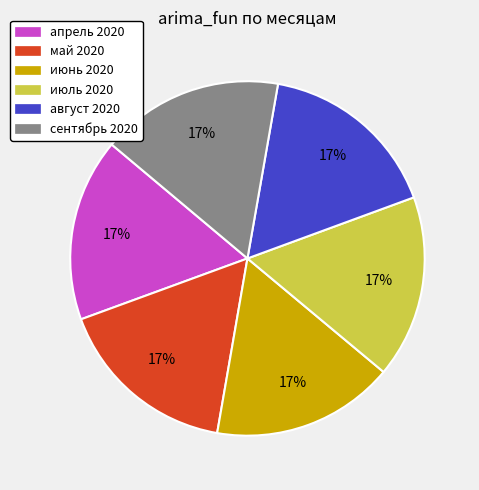

Do апрель 2020 and июль 2020 together represent more than half of the pie?

No